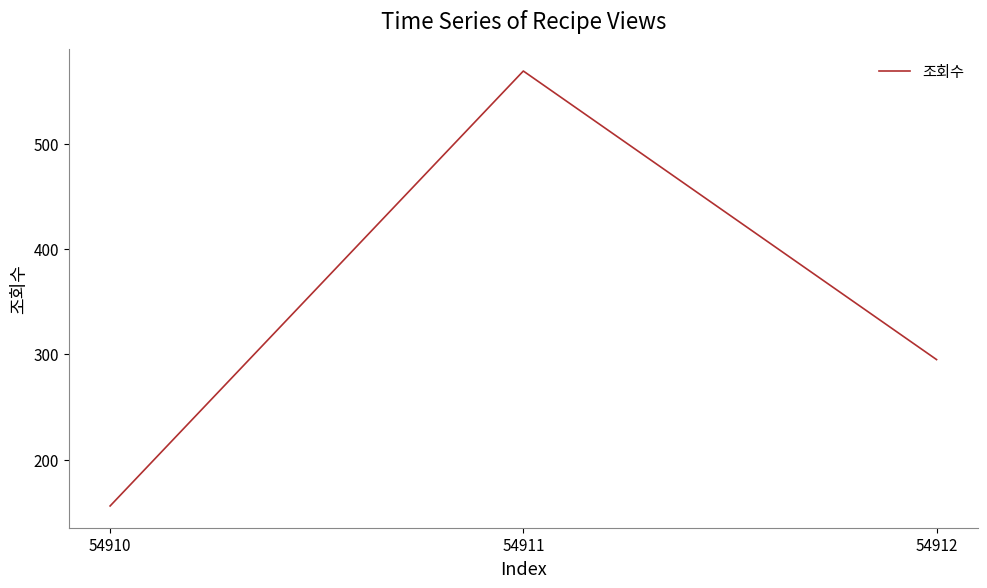

Read the value at 54910, to the nearest 10.

160